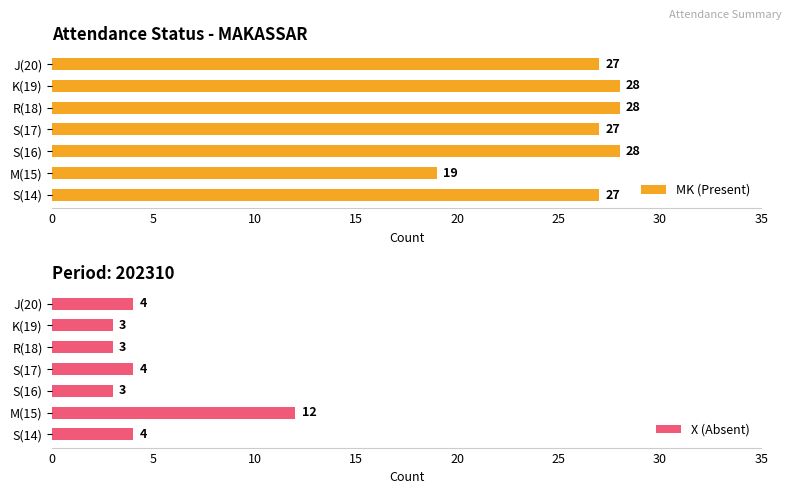

Which series has the largest total across all categories?

MK (Present)